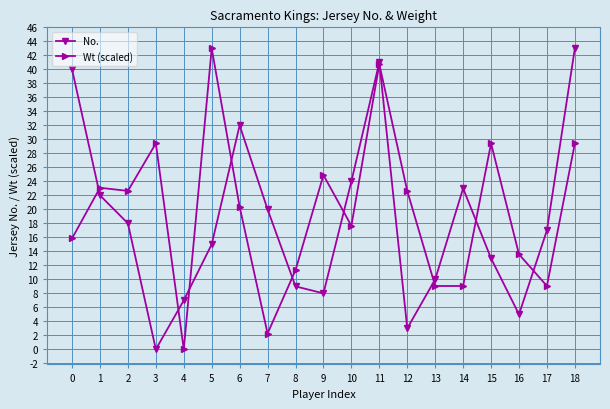

True or false: No. has a value of 9.0 at 8.

True